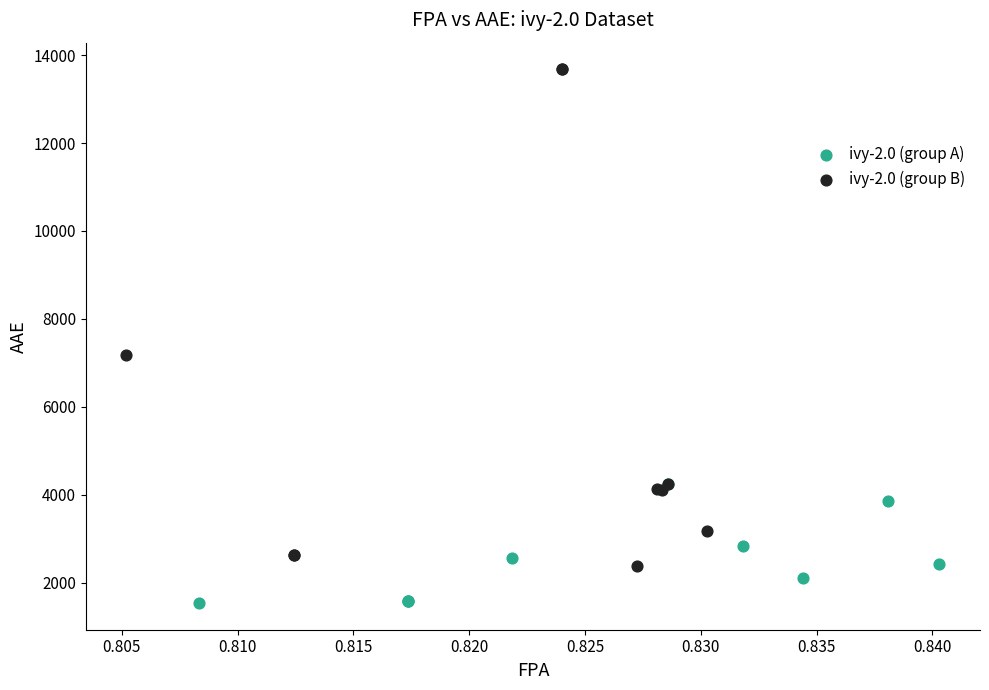

Which series contains the highest Y value?

ivy-2.0 (group B)